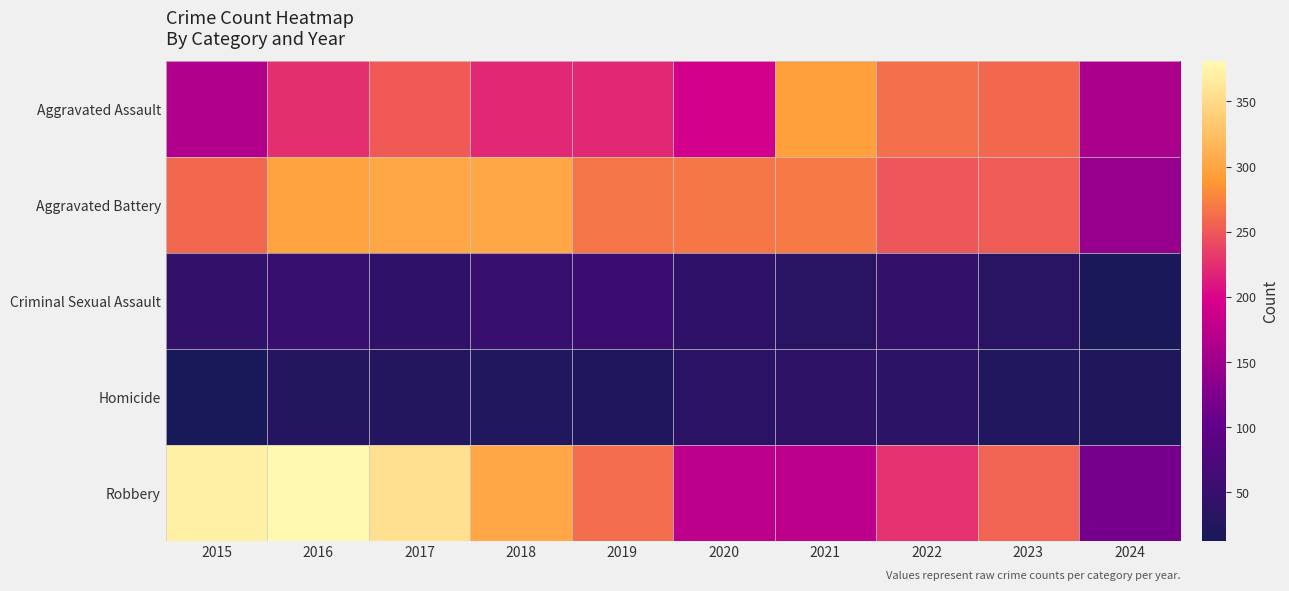

What is the difference between the highest and lowest values at 2021?

262